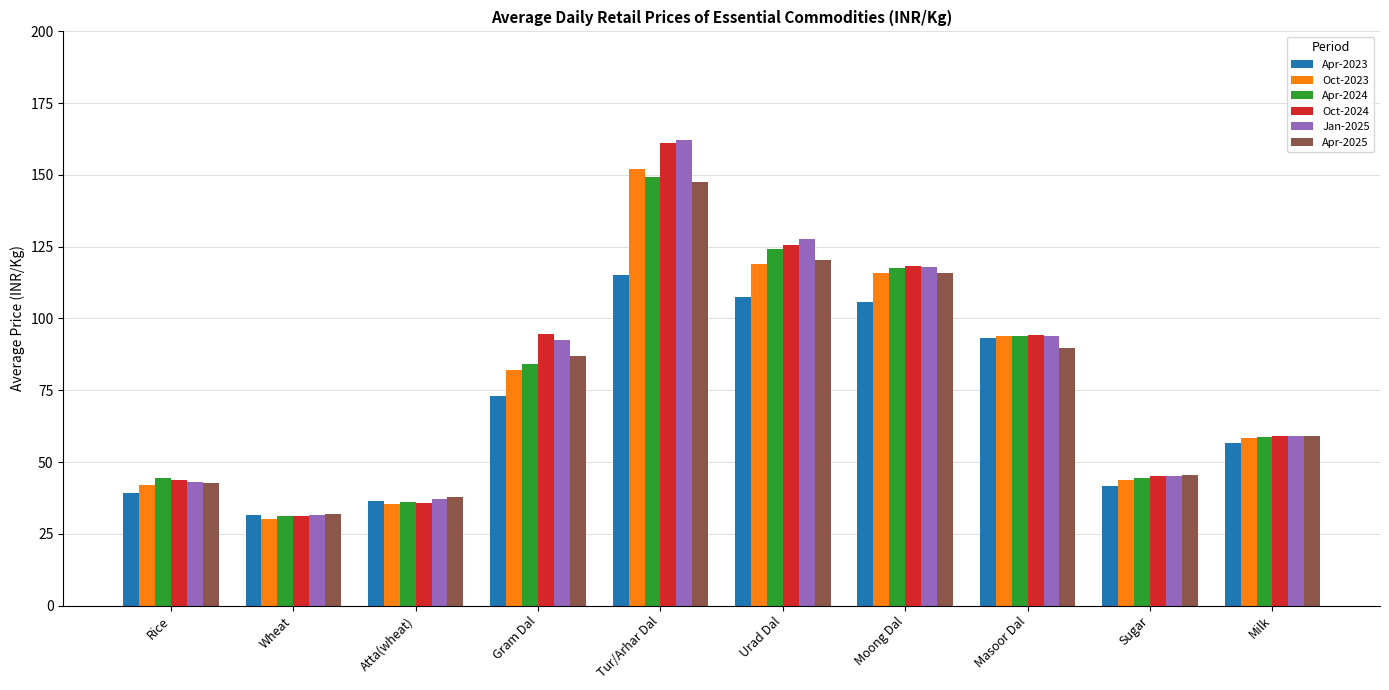

How many values in the Apr-2024 series exceed 84?

5